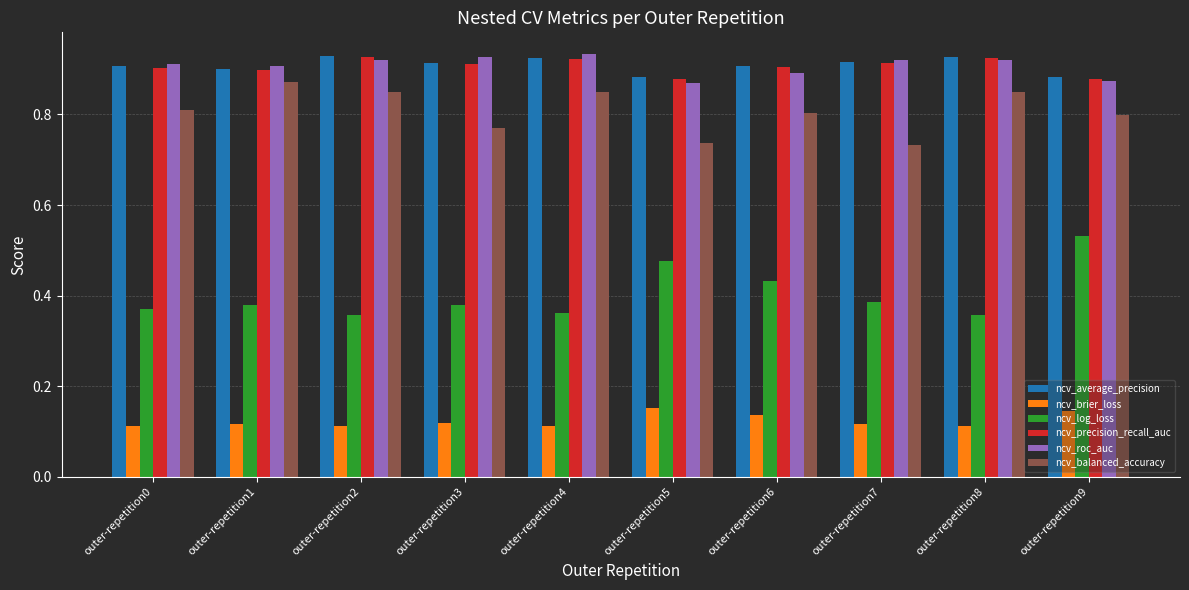

The value of ncv_balanced_accuracy at outer-repetition4 is 0.8. True or false?

True